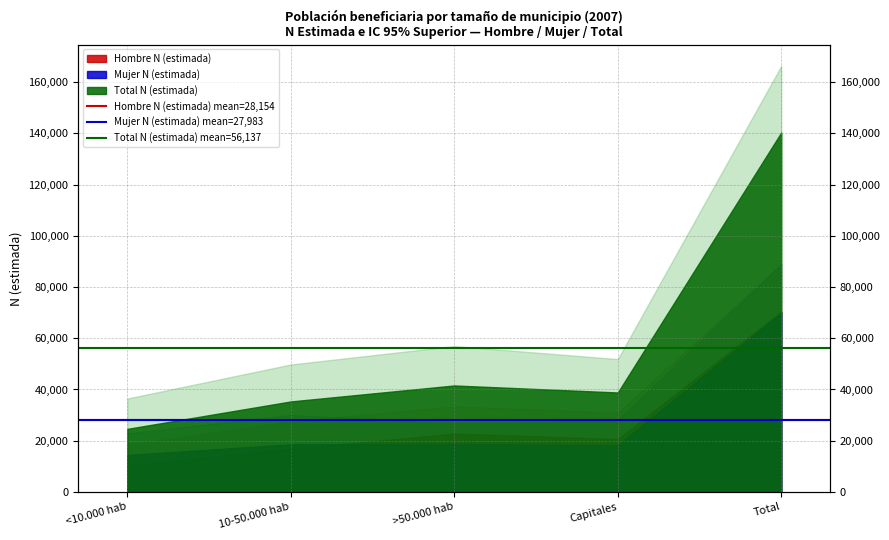

What are all the series names shown in the legend?

Hombre N (estimada) mean=28,154, Mujer N (estimada) mean=27,983, Total N (estimada) mean=56,137